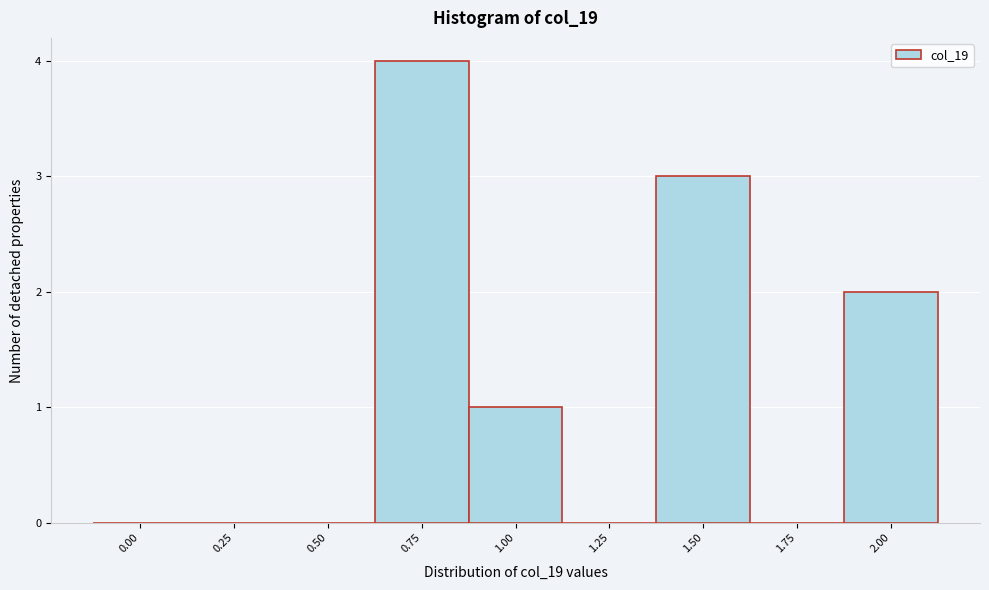

Reading right to left, what are all the values shown in this chart?

2.00=2	1.75=0	1.50=3	1.25=0	1.00=1	0.75=4	0.50=0	0.25=0	0.00=0